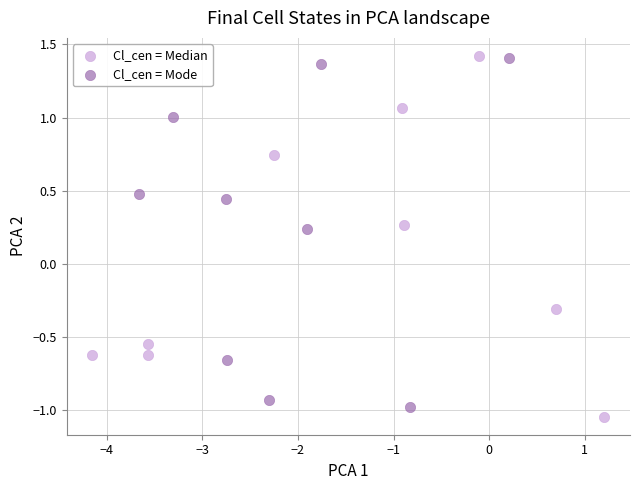

Which series reaches the minimum Y coordinate?

Cl_cen = Median